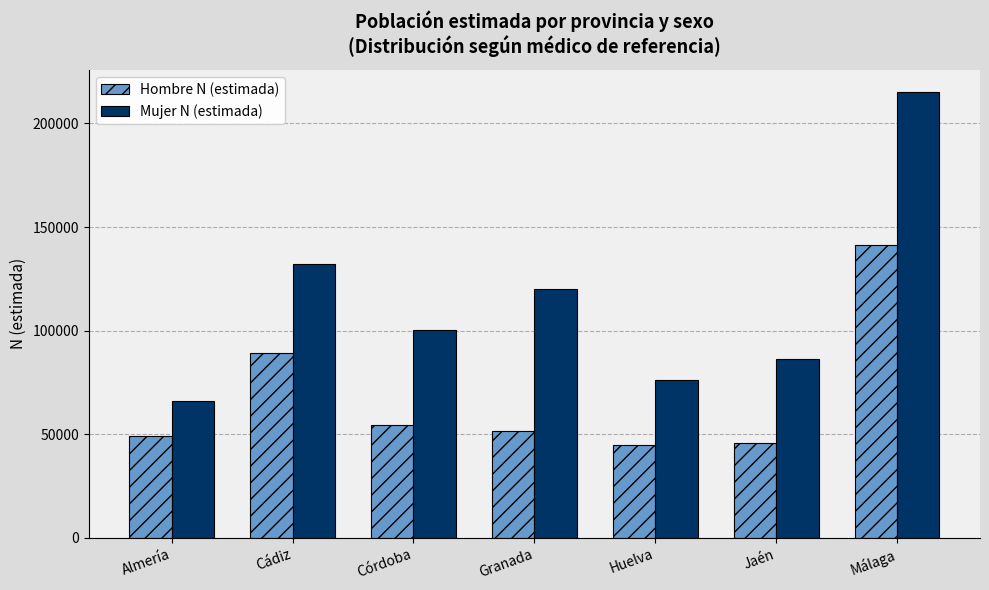

Between Granada and Jaén, which series saw the biggest shift?

Mujer N (estimada)